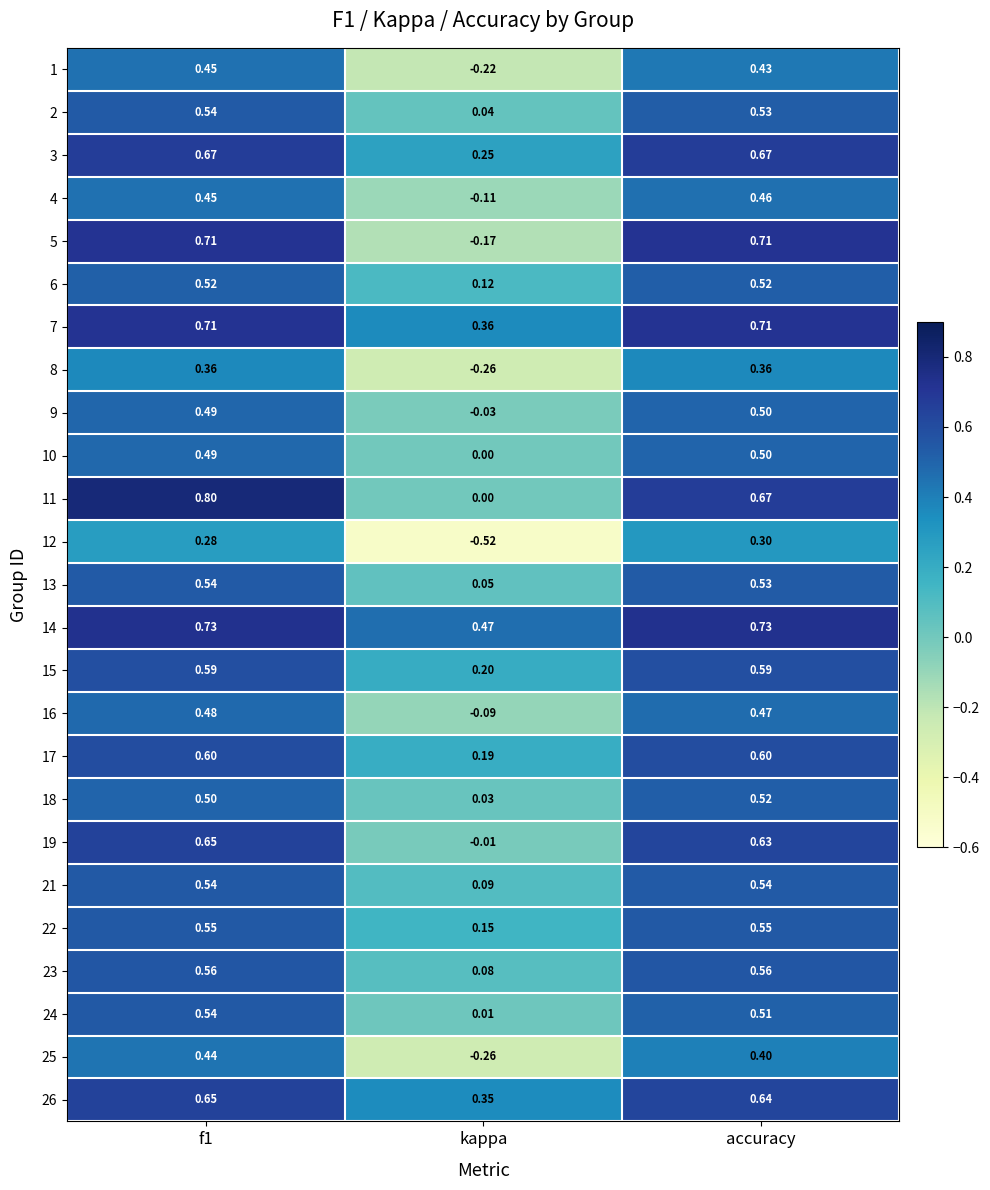

At which category is the sum across all series the highest?

f1